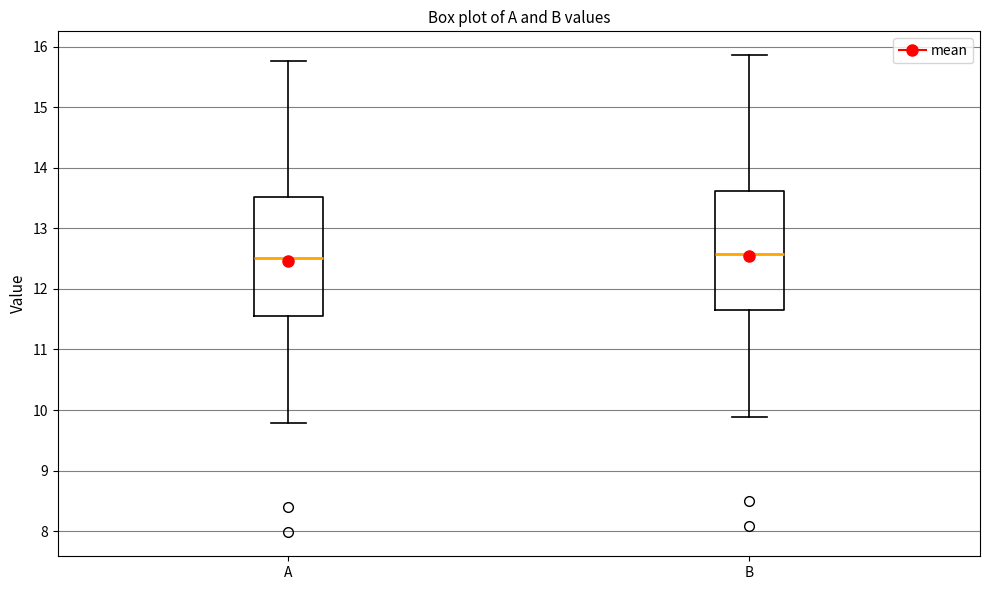

Reading left to right, read every box against the y-axis: the position of its median line, the range the box covers, and the ends of its whiskers. The values are not printed on the chart, so give them approximately, as read against the axis.

A: median 12.5, box 11.5 to 13.5, whiskers 9.8 to 15.8
B: median 12.6, box 11.6 to 13.6, whiskers 9.9 to 15.9